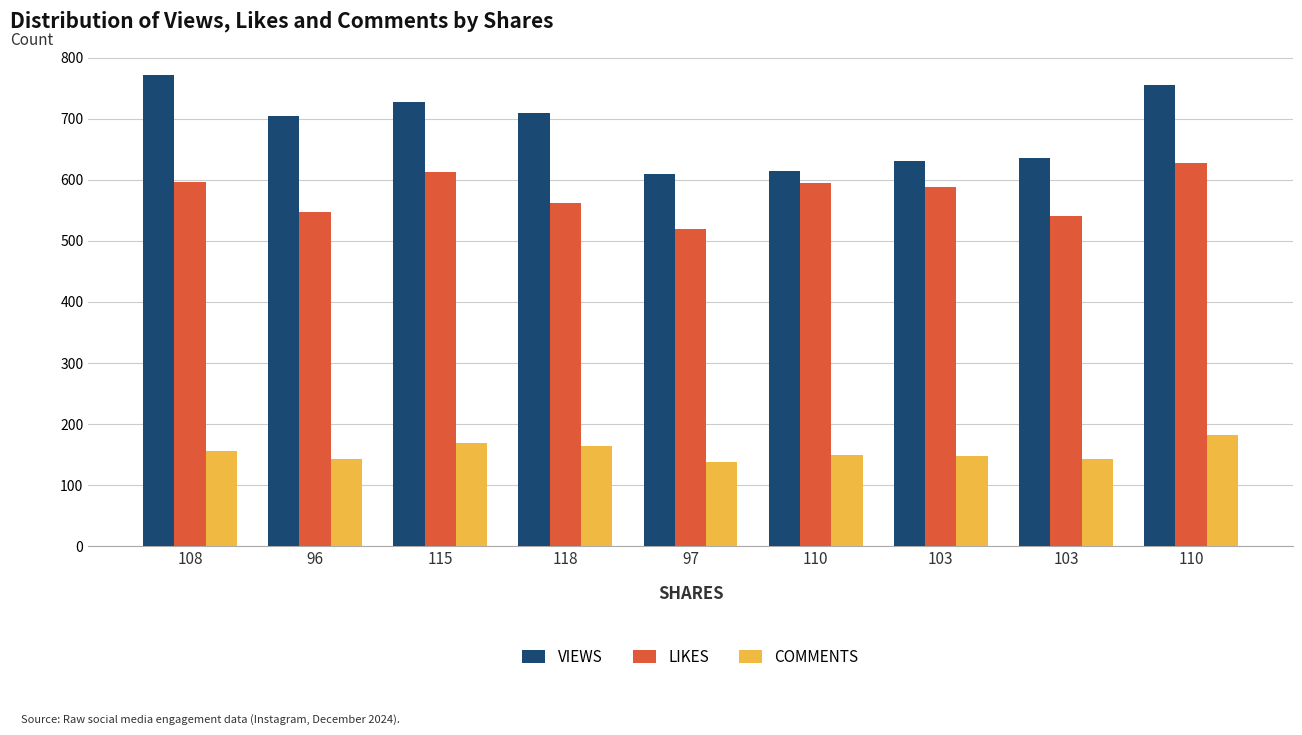

Does the chart contain stacked bars?

No